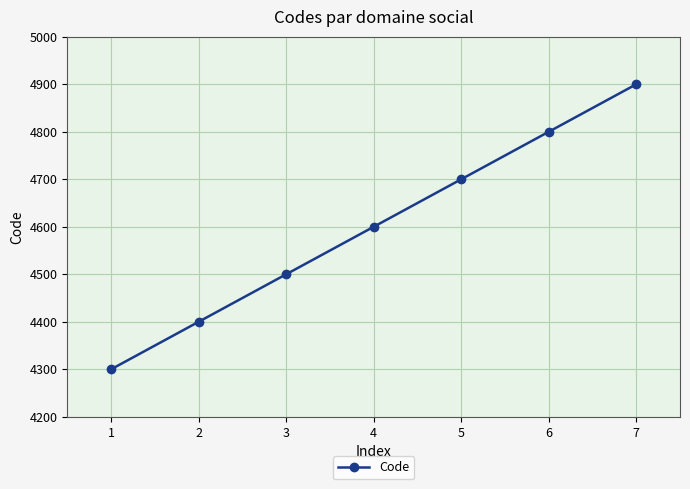

Which has a higher value, 5 or 3?

5